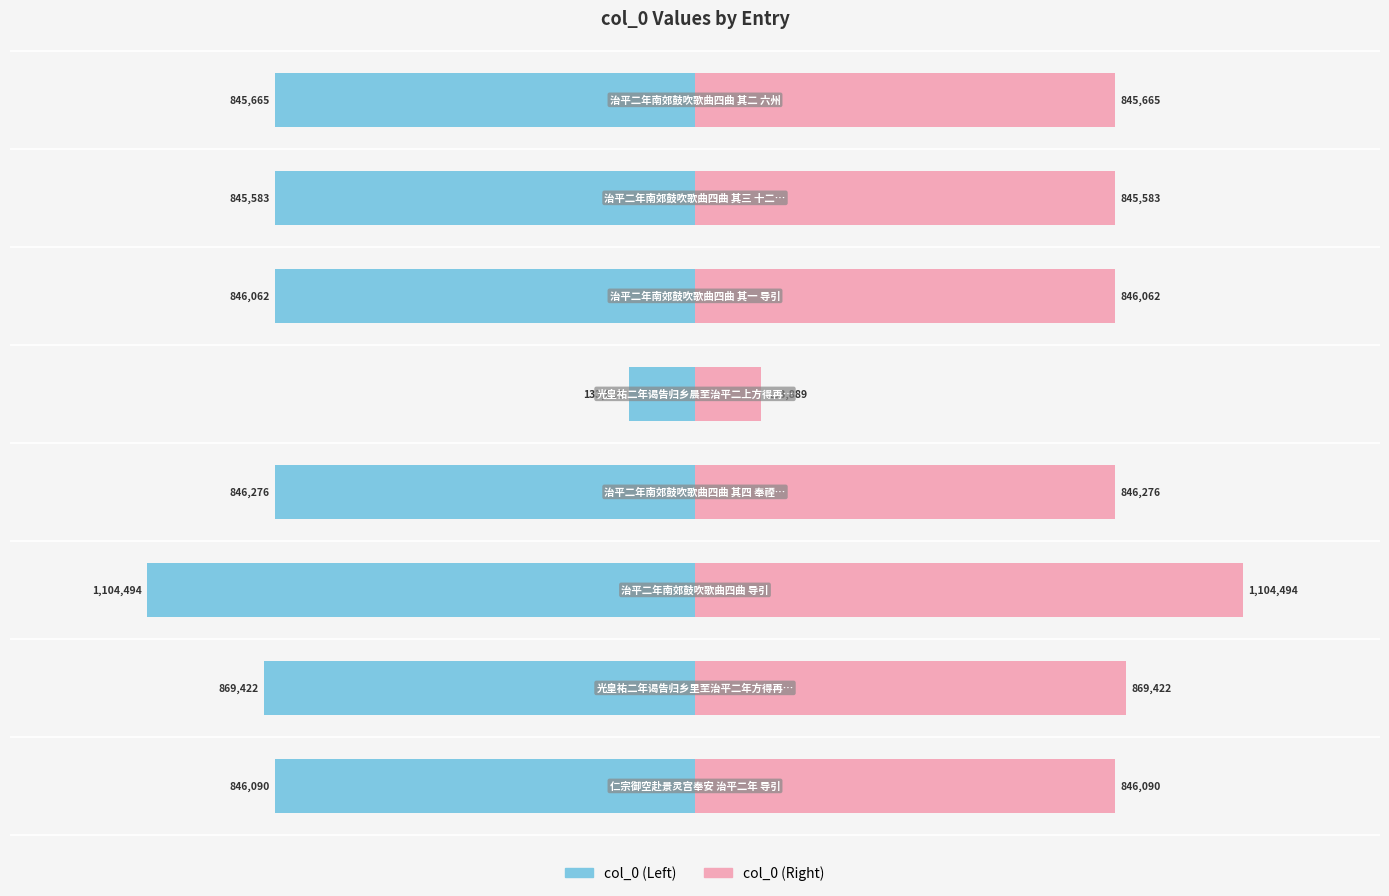

Count the number of categories in the chart.

8